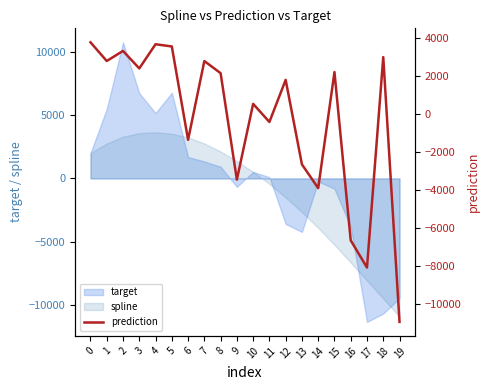

The value of spline at 14 is -3912.1. True or false?

True